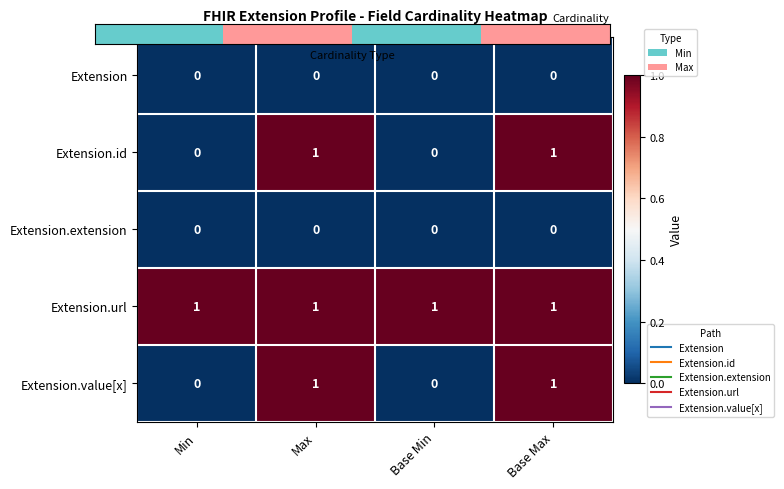

Which series has the largest total across all categories?

Extension.url